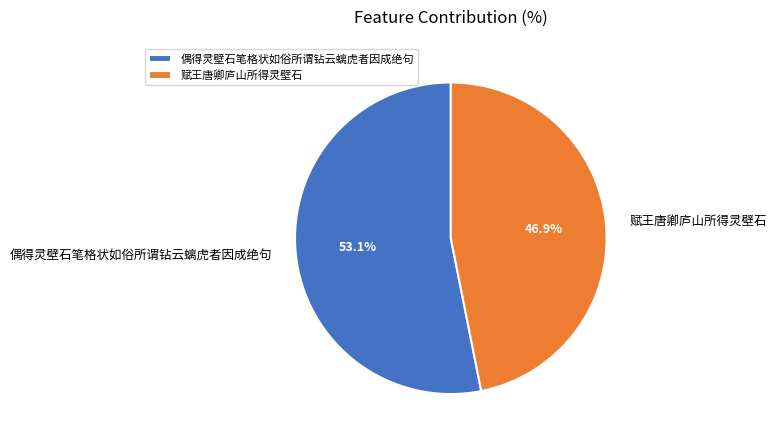

To the nearest percent, what portion does 赋王唐卿庐山所得灵壁石 represent?

47%